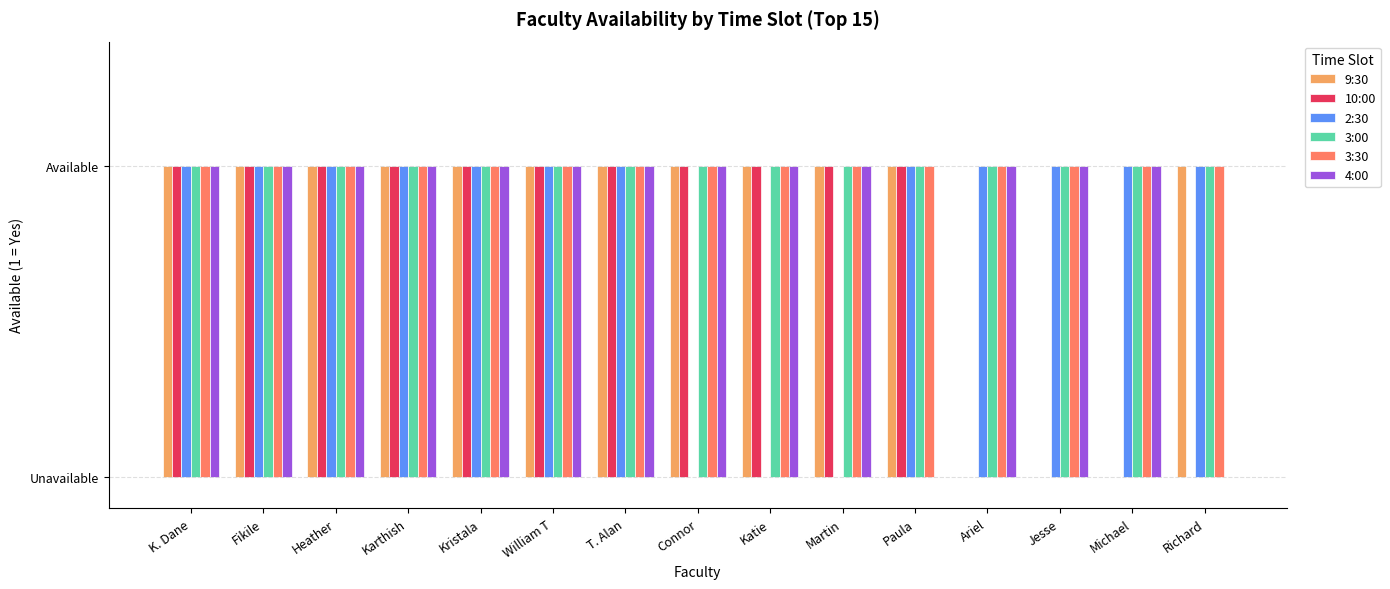

What is the maximum value shown in the chart?

1